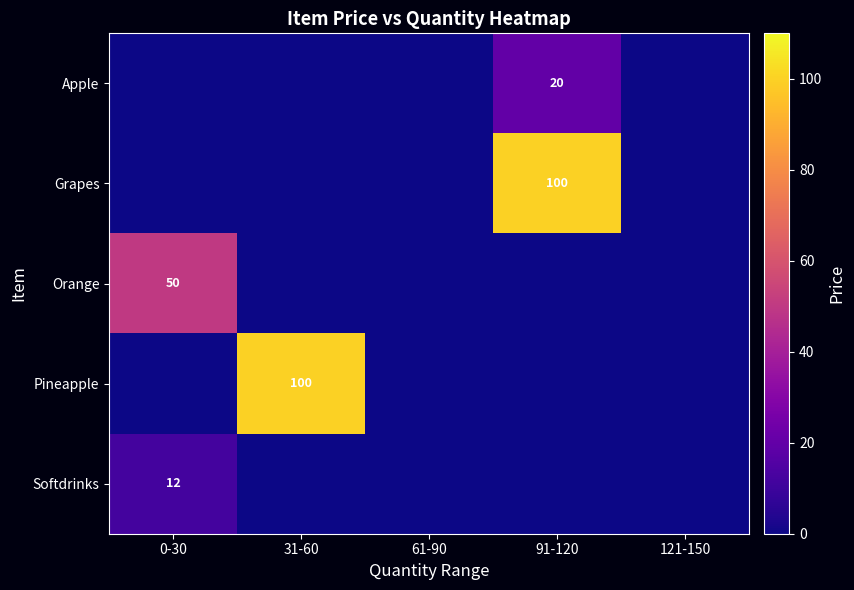

The value of Apple at 91-120 is 33. True or false?

False